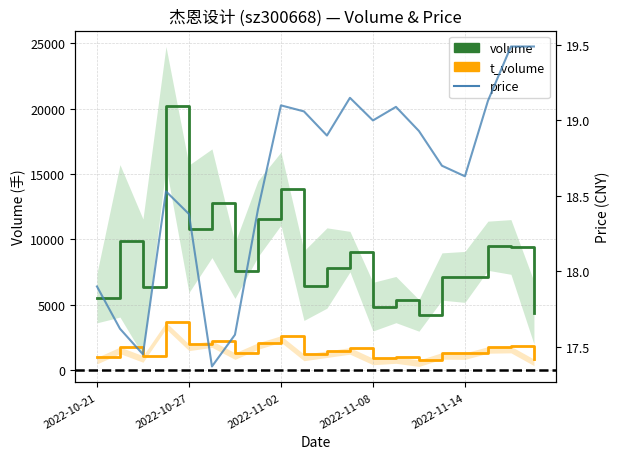

What is the value of the price point at the 2nd from the left?

17.6